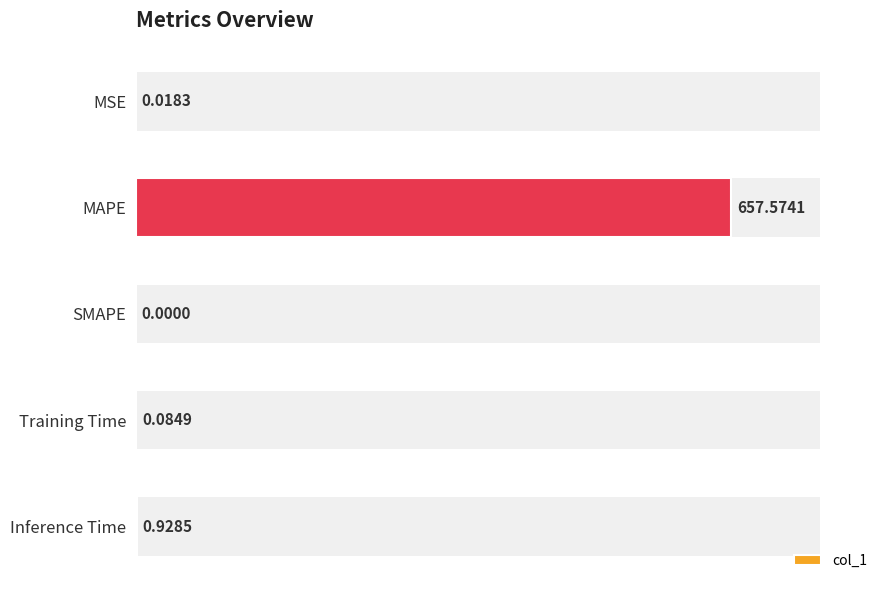

What is the difference between the maximum and minimum values?

657.6